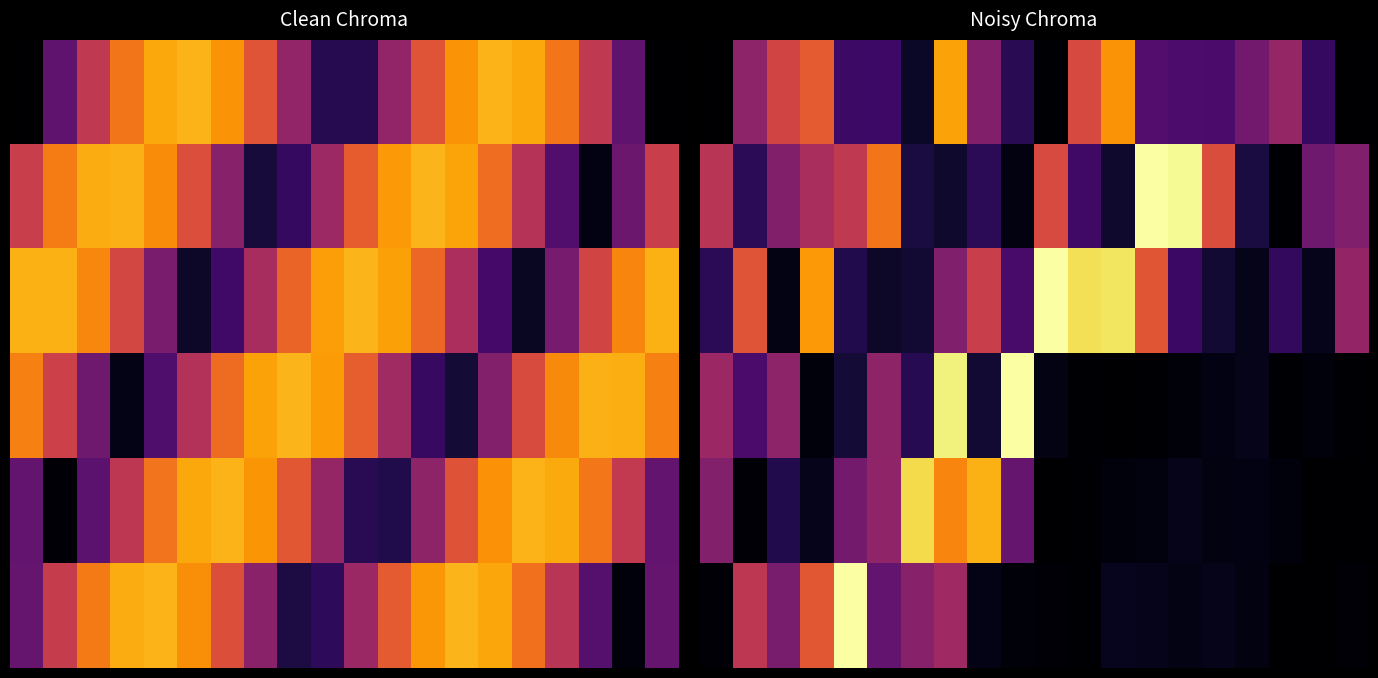

What is the spread (max minus min) of values at 12?

1.1